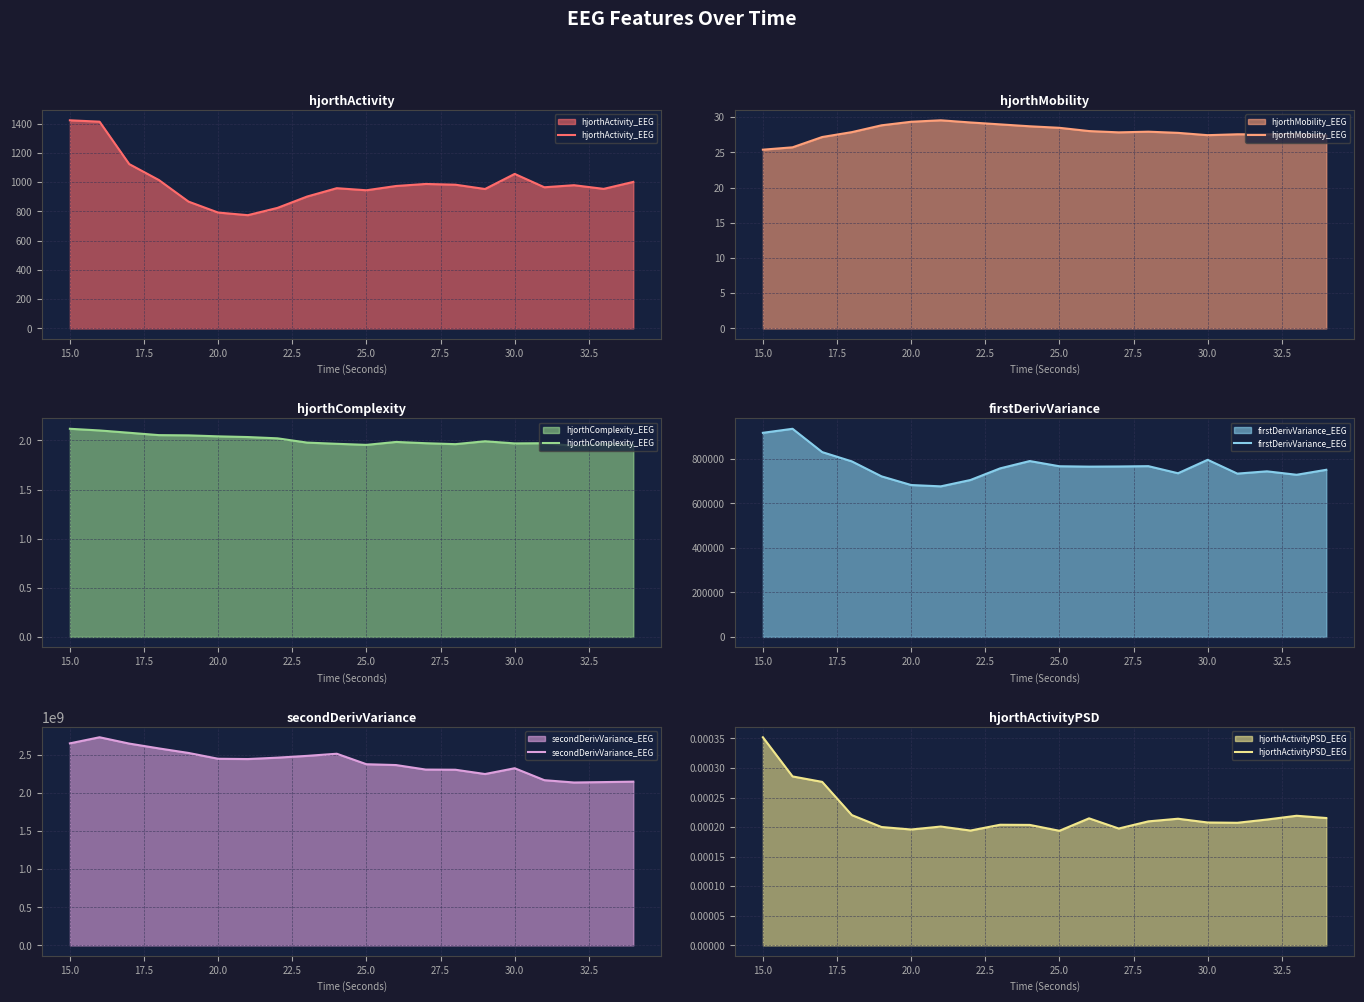

True or false: hjorthComplexity_EEG and hjorthActivity_EEG cross at least once.

False